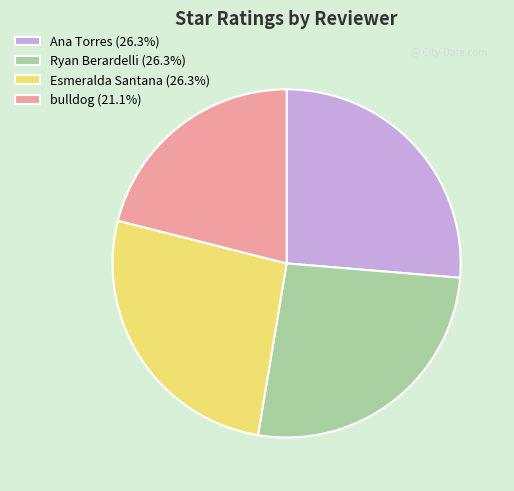

How many segments does this pie chart have?

4